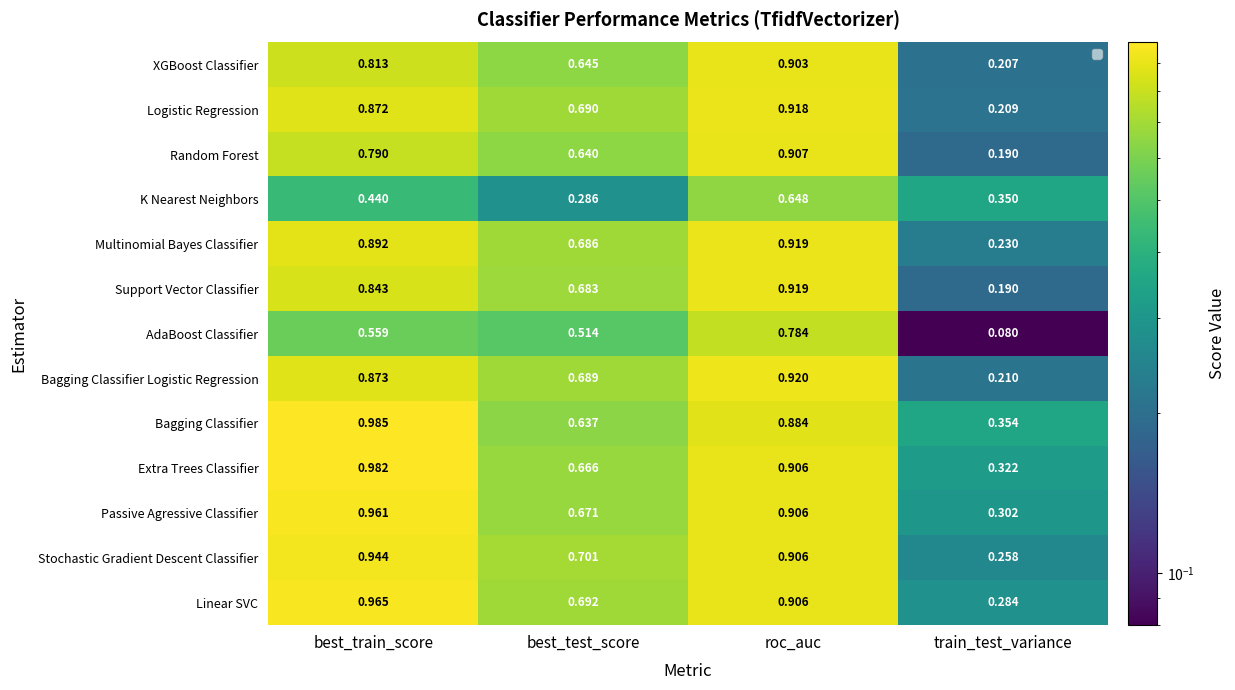

Is the value of K Nearest Neighbors at train_test_variance greater than the value of Bagging Classifier at train_test_variance?

No